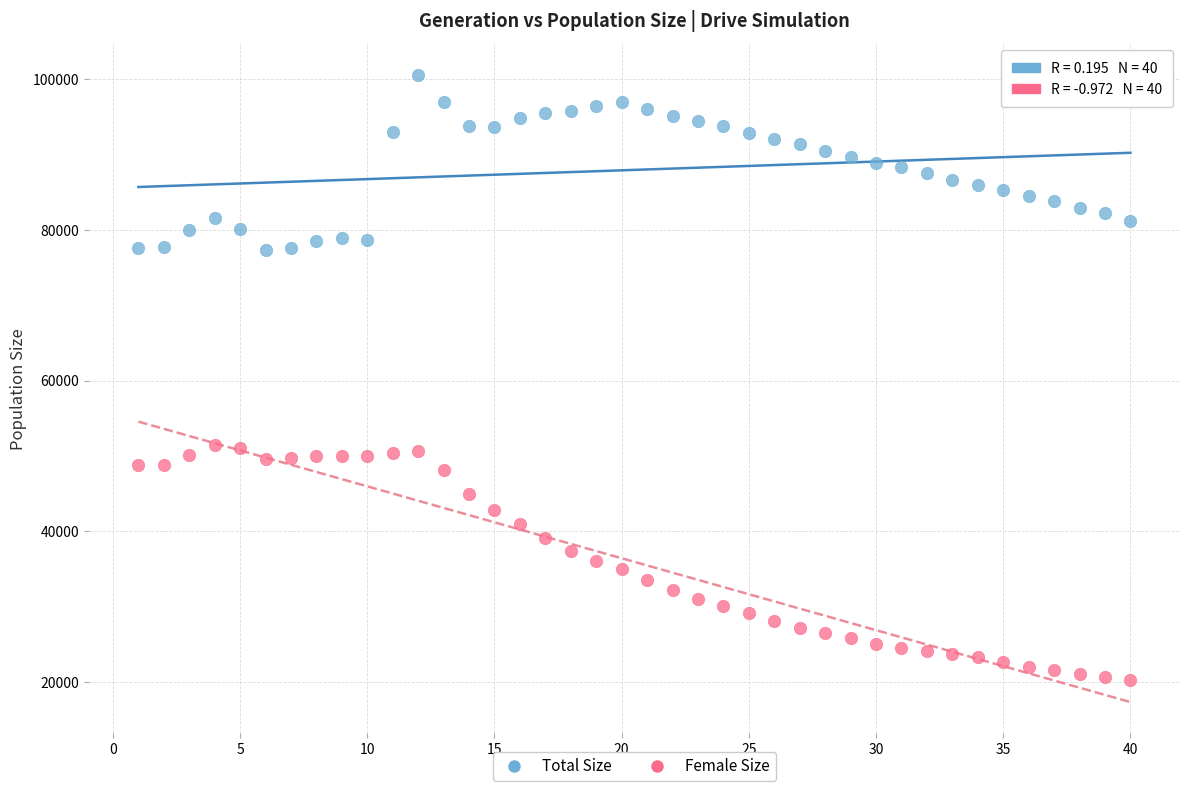

Which series contains the lowest Y value?

Female Size